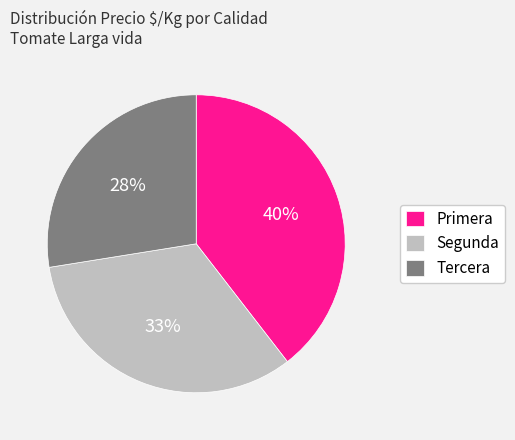

To the nearest percent, what is the average slice percentage?

33%